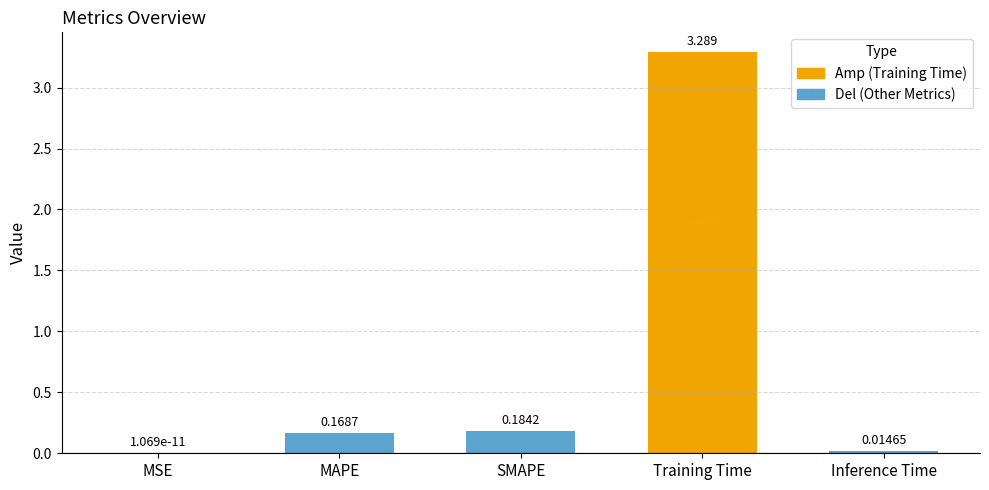

What is the greatest value displayed?

3.3